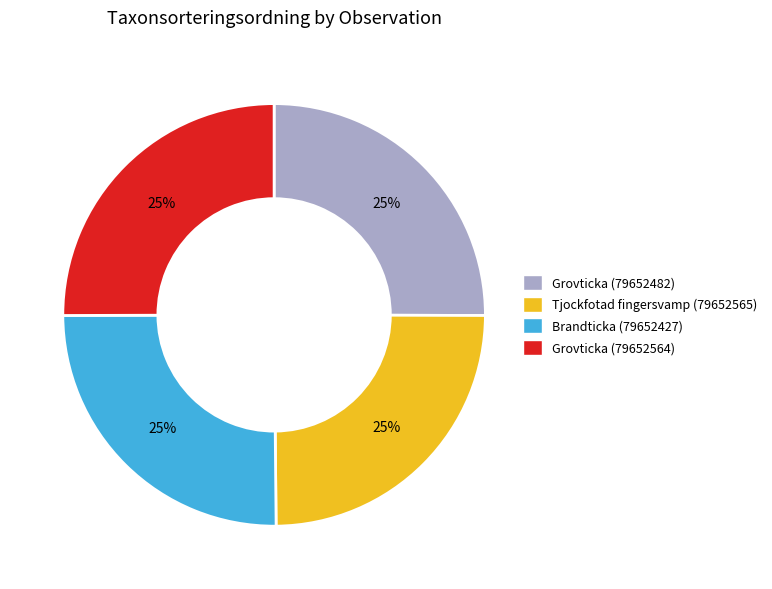

What is the ratio of the value at Tjockfotad fingersvamp (79652565) to the value at Grovticka (79652564)?

1.0